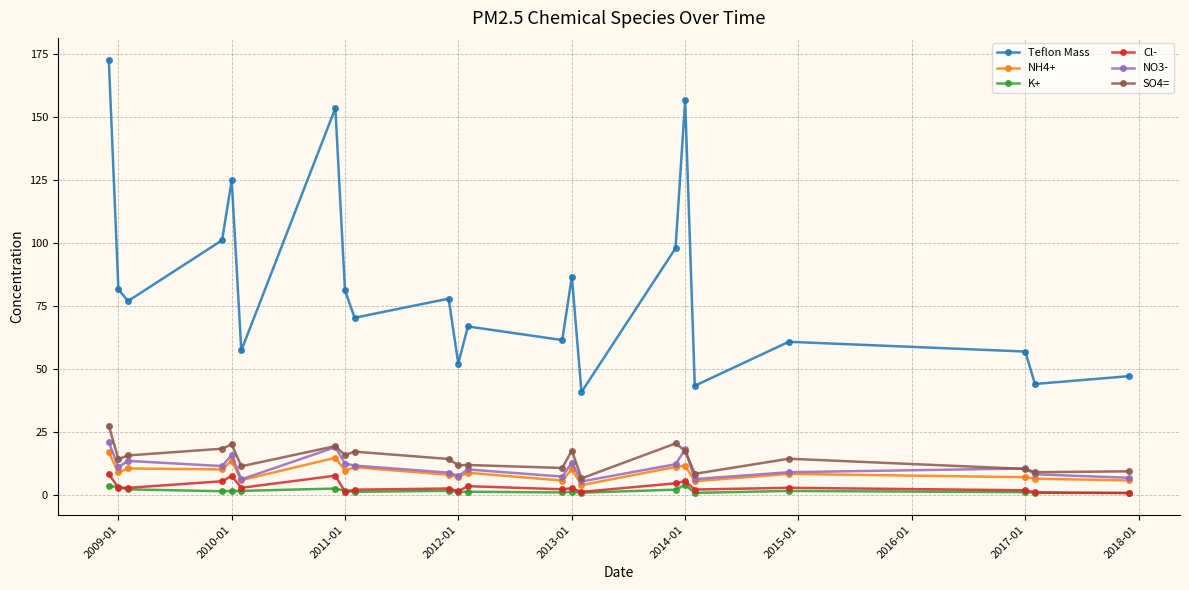

In Teflon Mass, how many points are higher than both neighbors (excluding endpoints)?

7